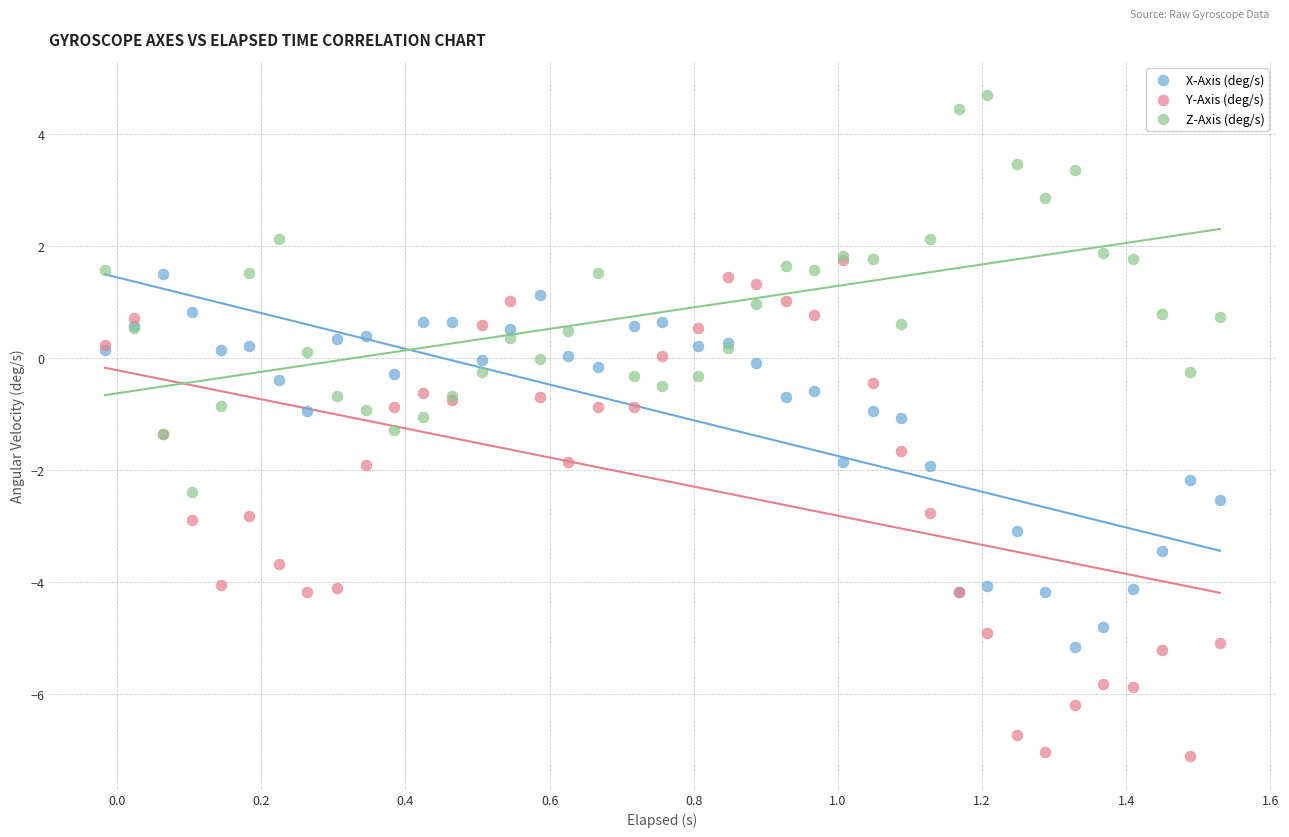

Which series contains the lowest Y value?

Y-Axis (deg/s)